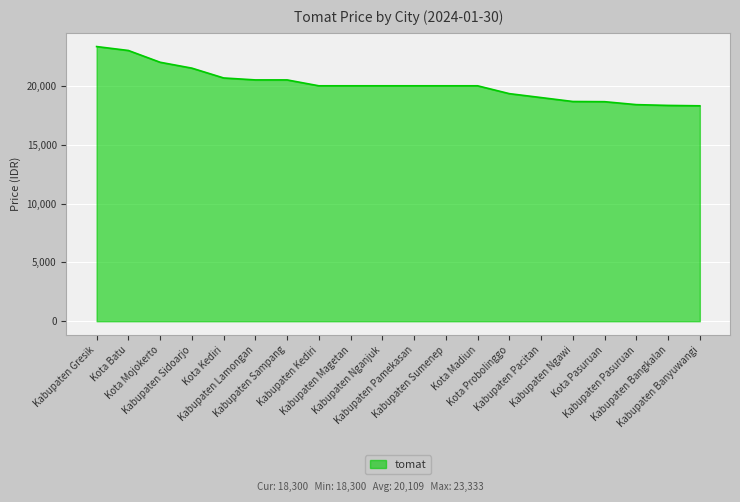

Which label corresponds to the largest value in the chart?

Kabupaten Gresik